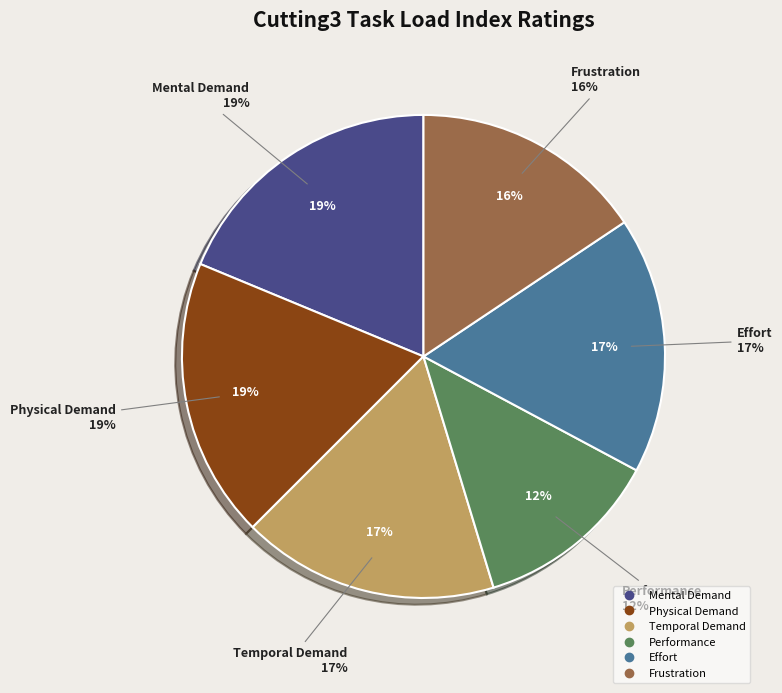

Rank the categories by value from highest to lowest.

Mental Demand, Physical Demand, Temporal Demand, Effort, Frustration, Performance